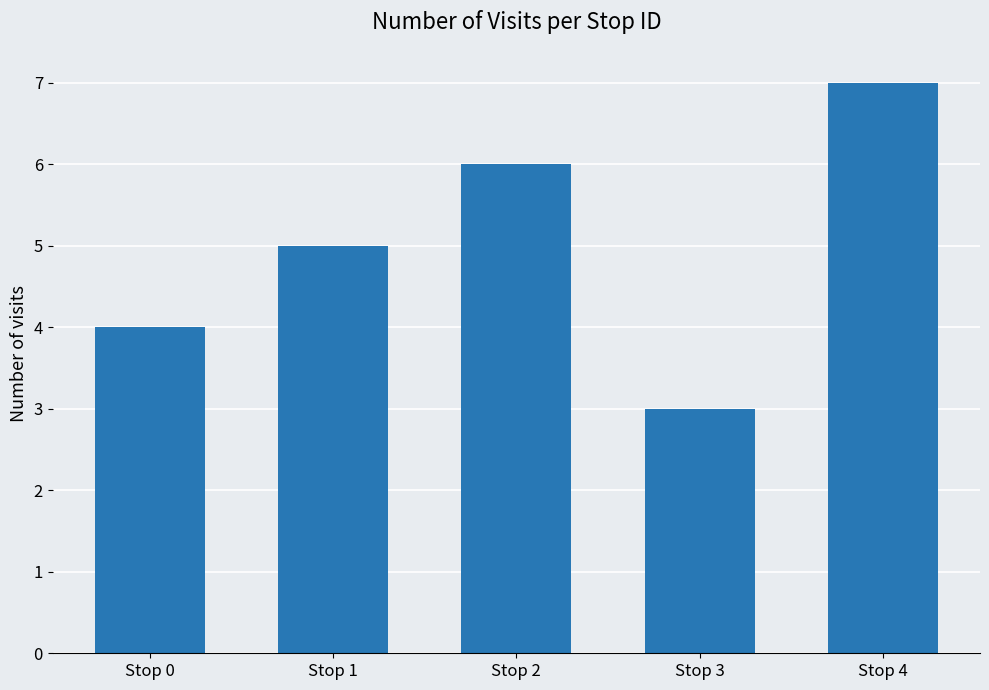

Count the values in the range 4 to 6.

3